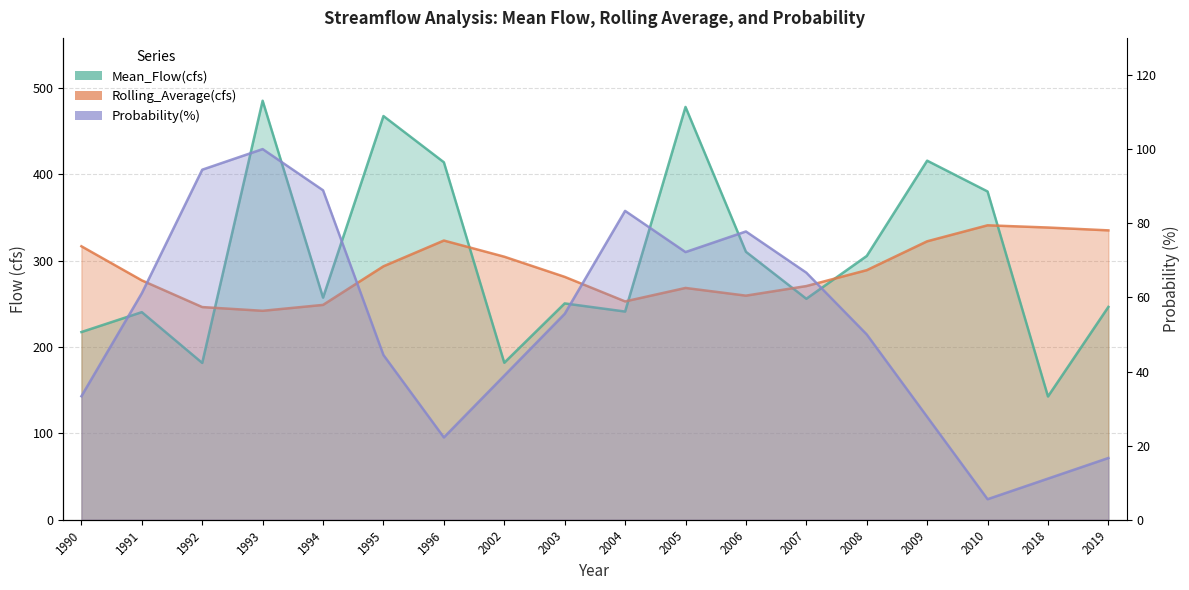

How many series are shown in this chart?

3